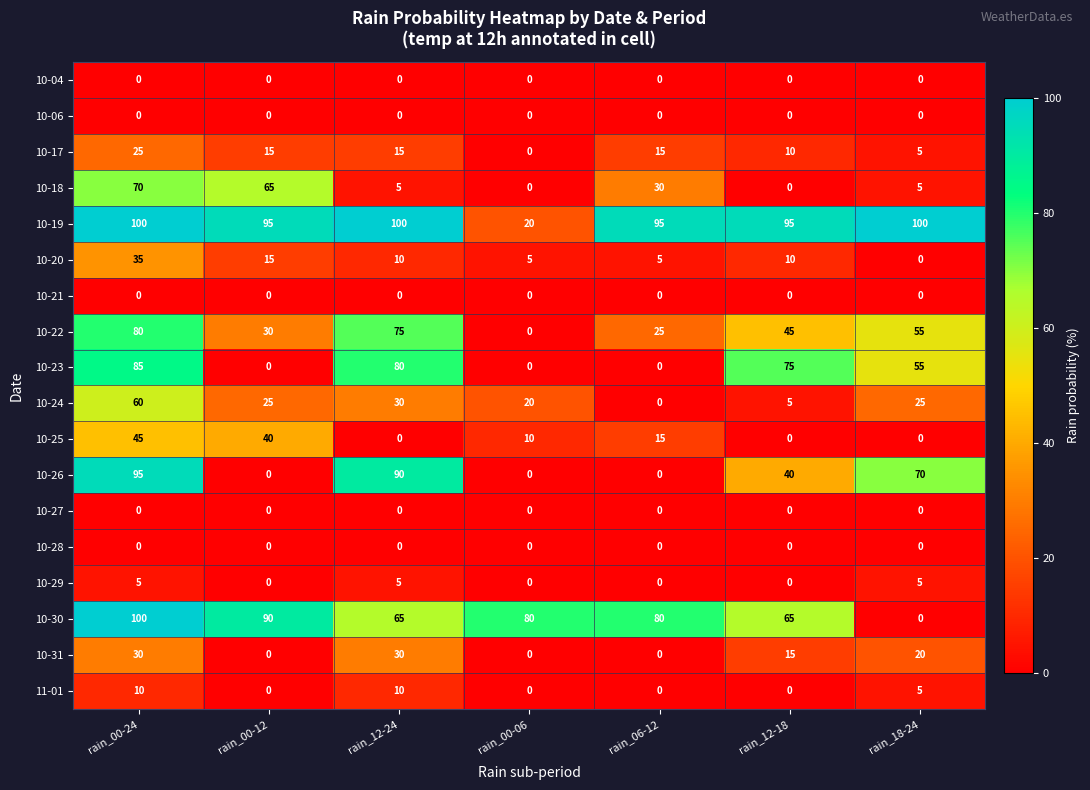

Count the number of data series in this chart.

18